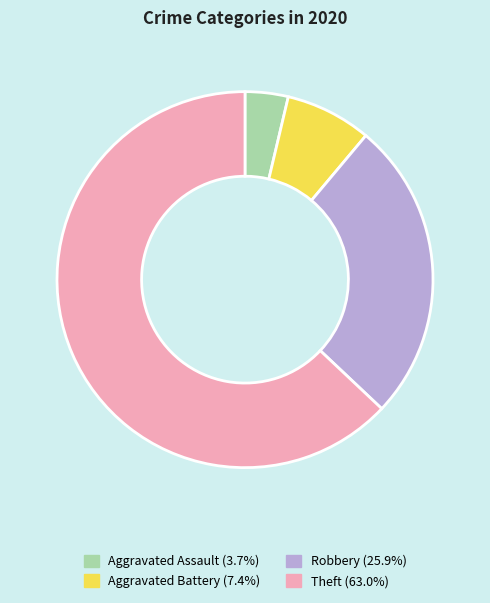

How many segments does this pie chart have?

4